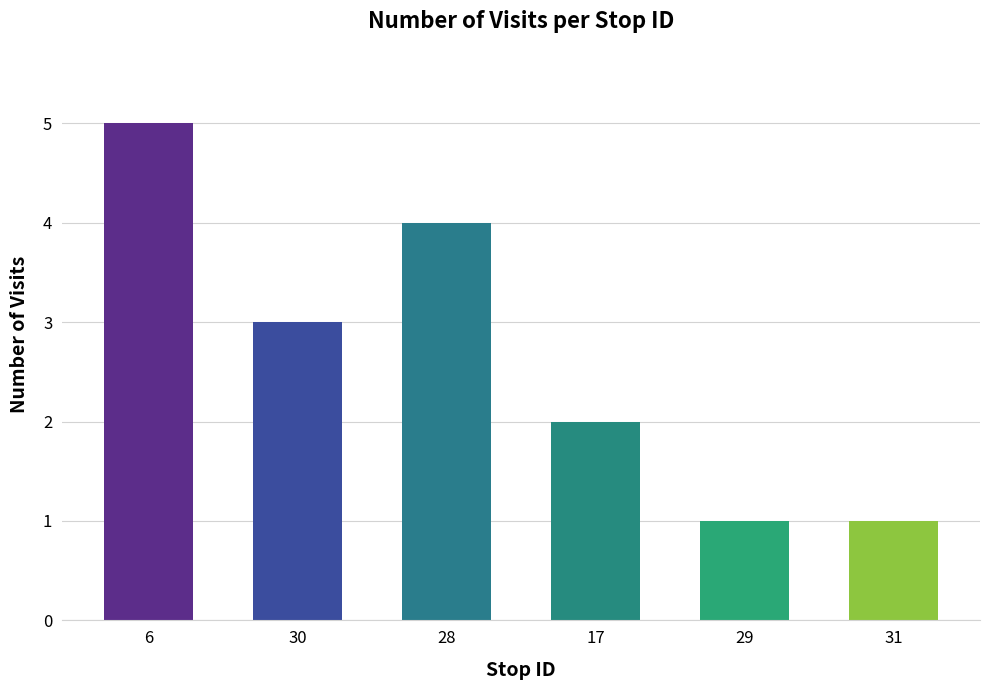

What is the maximum value shown in the chart?

5